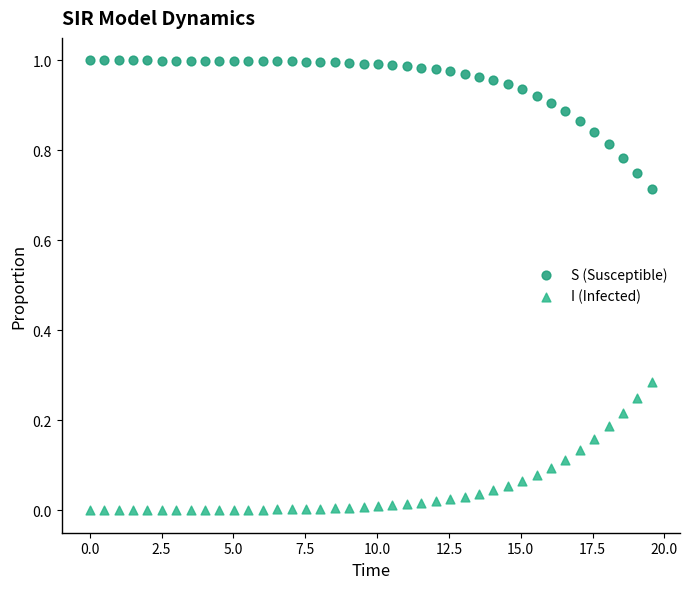

Which series contains the highest Y value?

S (Susceptible)